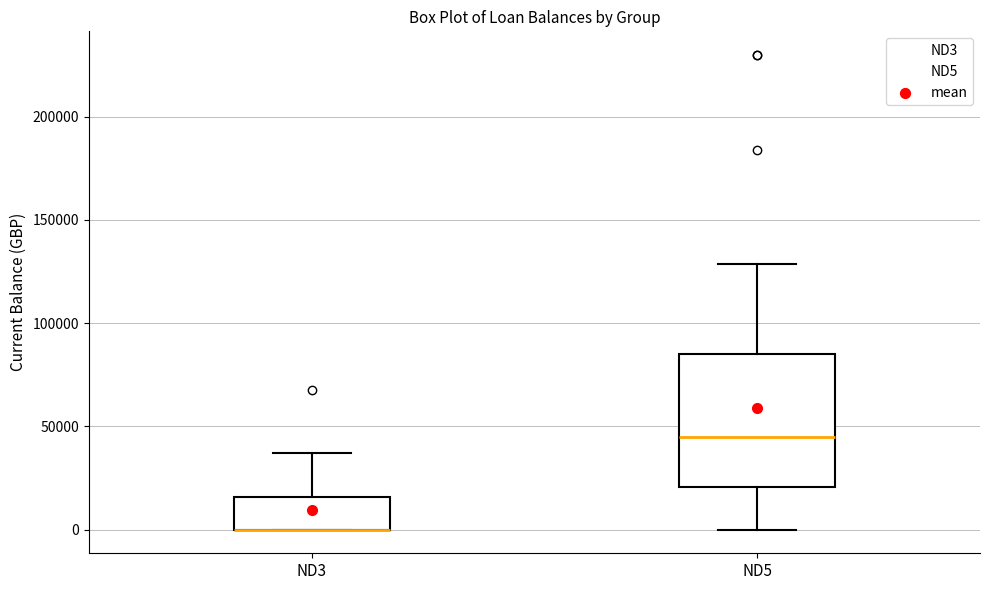

Where is the upper edge of the box for ND3 on the y-axis? The values are not printed on the chart, so give them approximately, as read against the axis.

15000